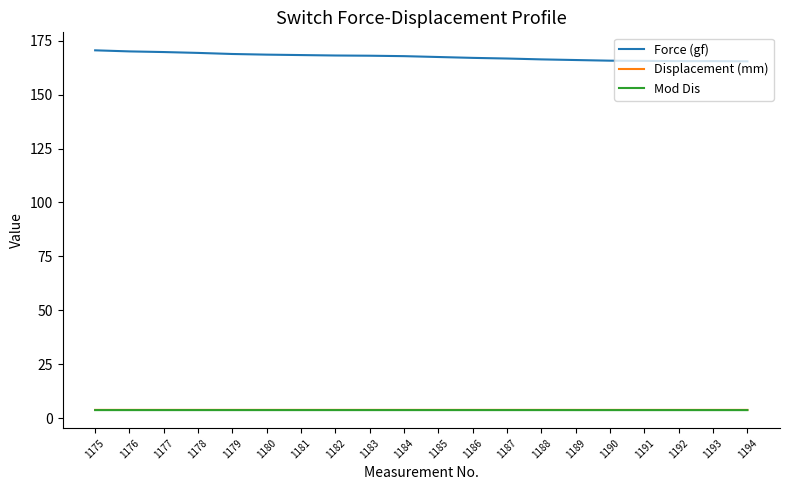

True or false: Displacement (mm) and Force (gf) cross at least once.

False